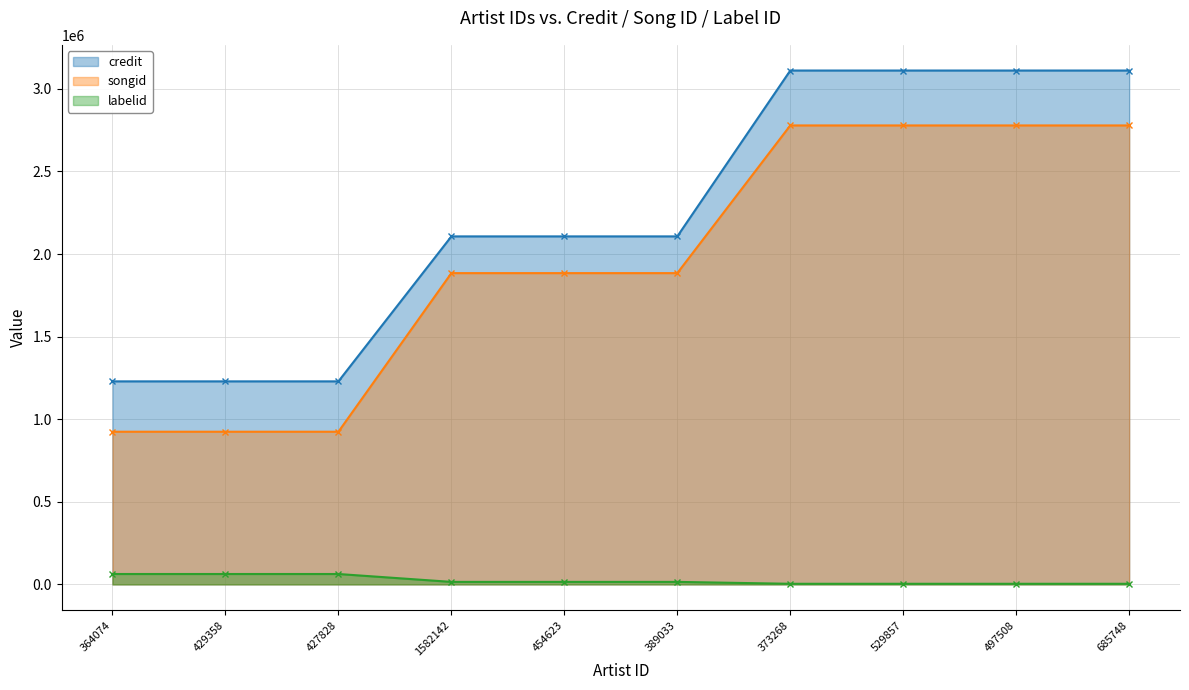

What is the sum of all labelid values?

247954